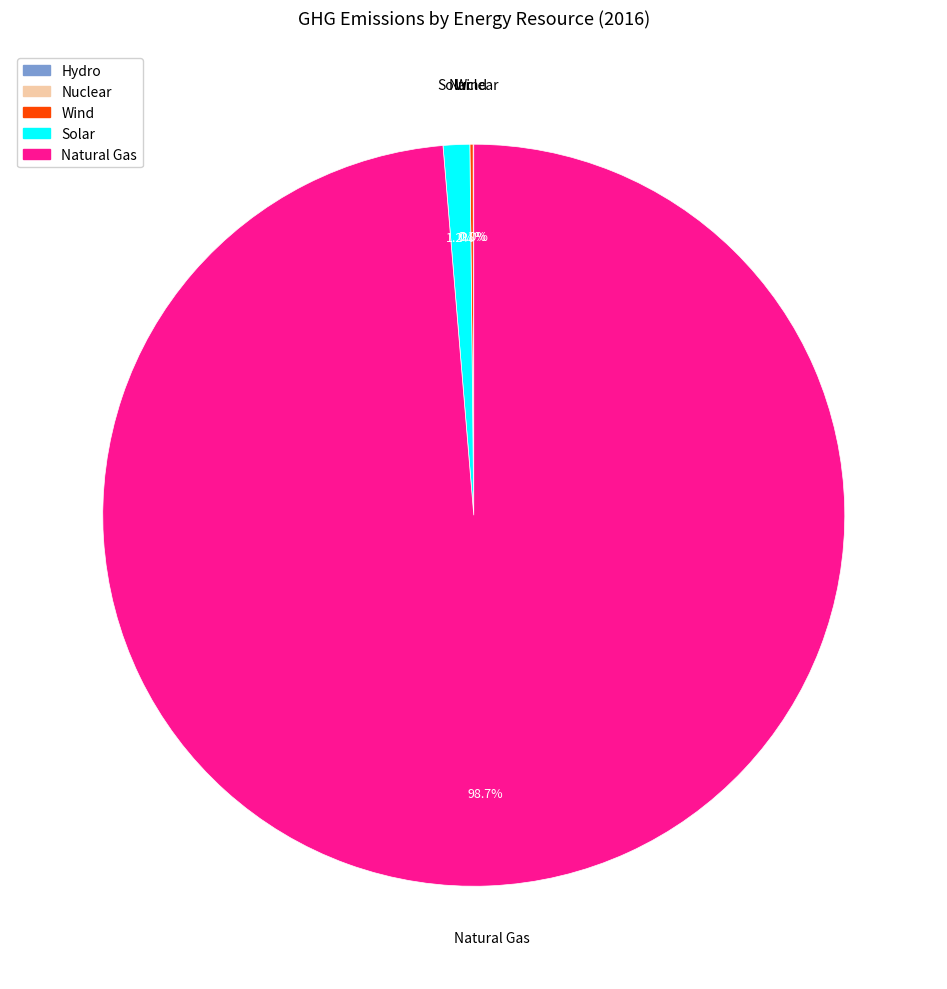

Is there a majority slice in this chart?

Yes